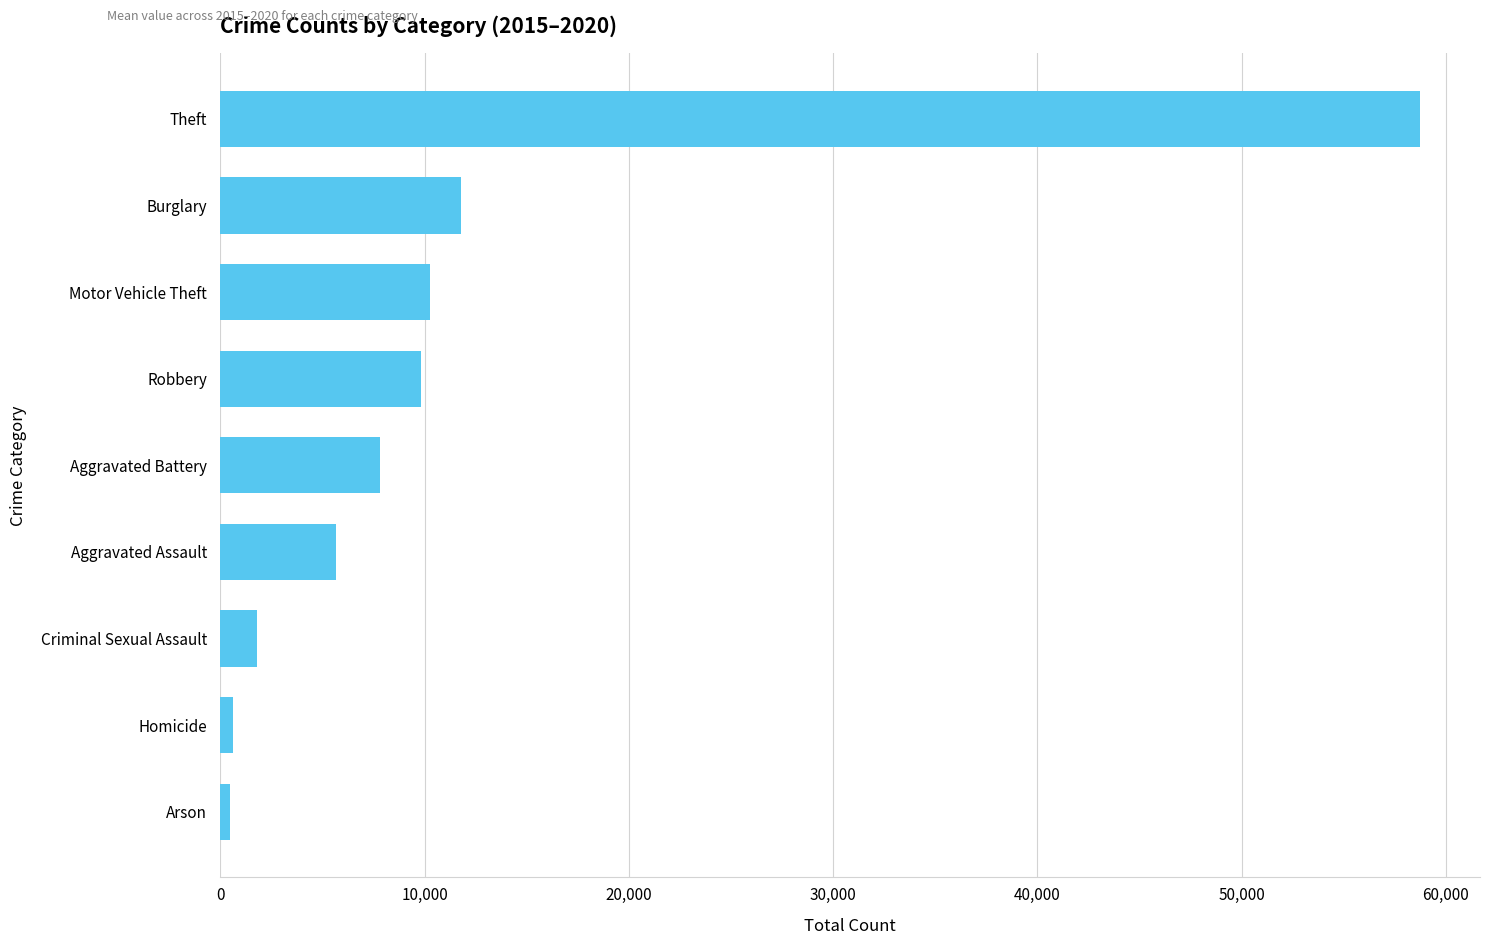

Approximately how many times larger is the value at Theft compared to Aggravated Battery?

7.5